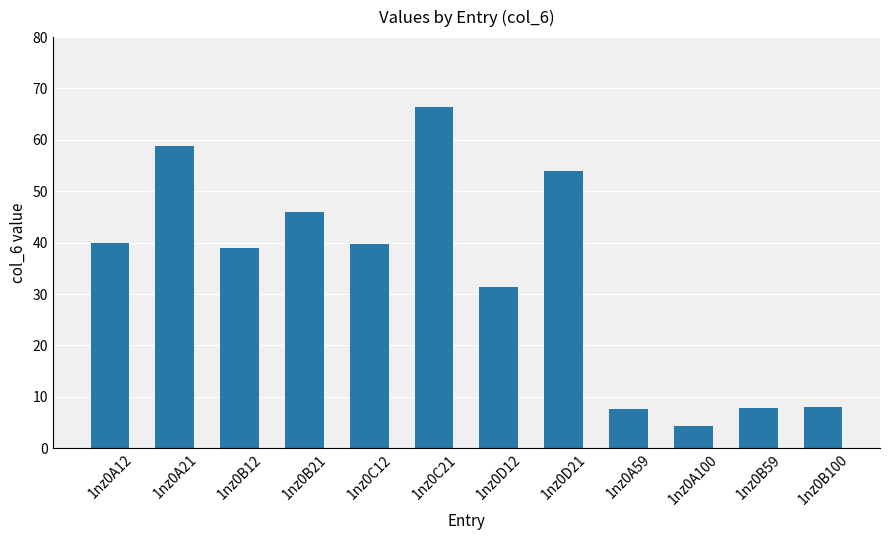

What is the average value?

33.6